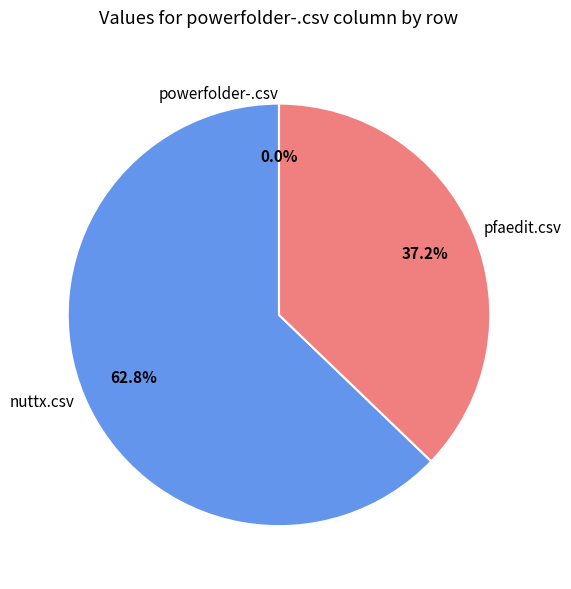

To the nearest percent, what is the combined percentage of pfaedit.csv and powerfolder-.csv?

37%